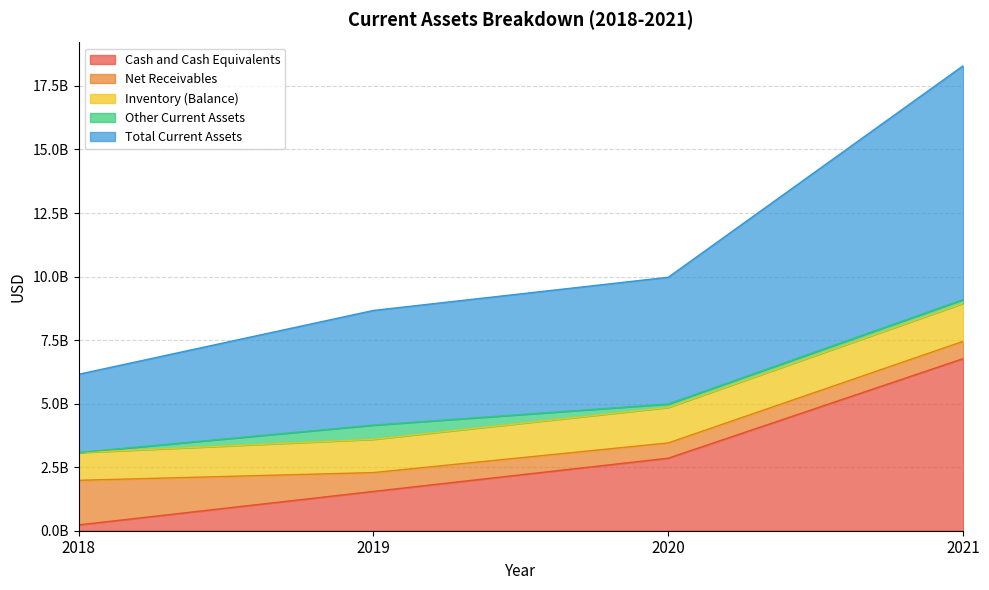

Between 2020 and 2018, which is larger?

2020